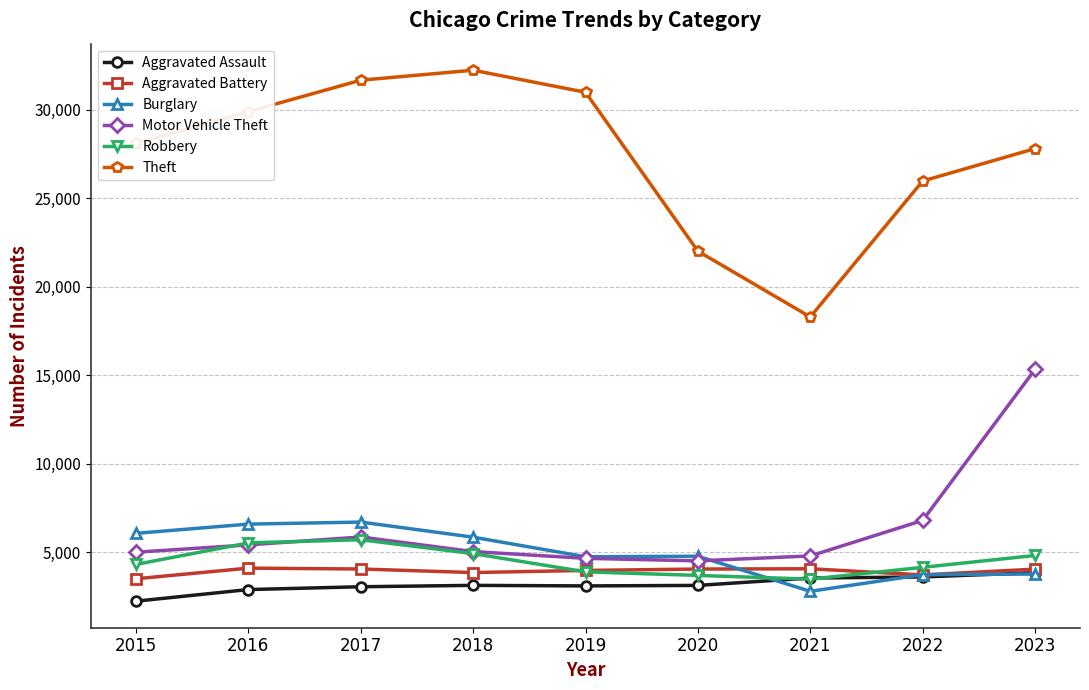

What is the sum of the Burglary values at 2018 and 2015?

11924